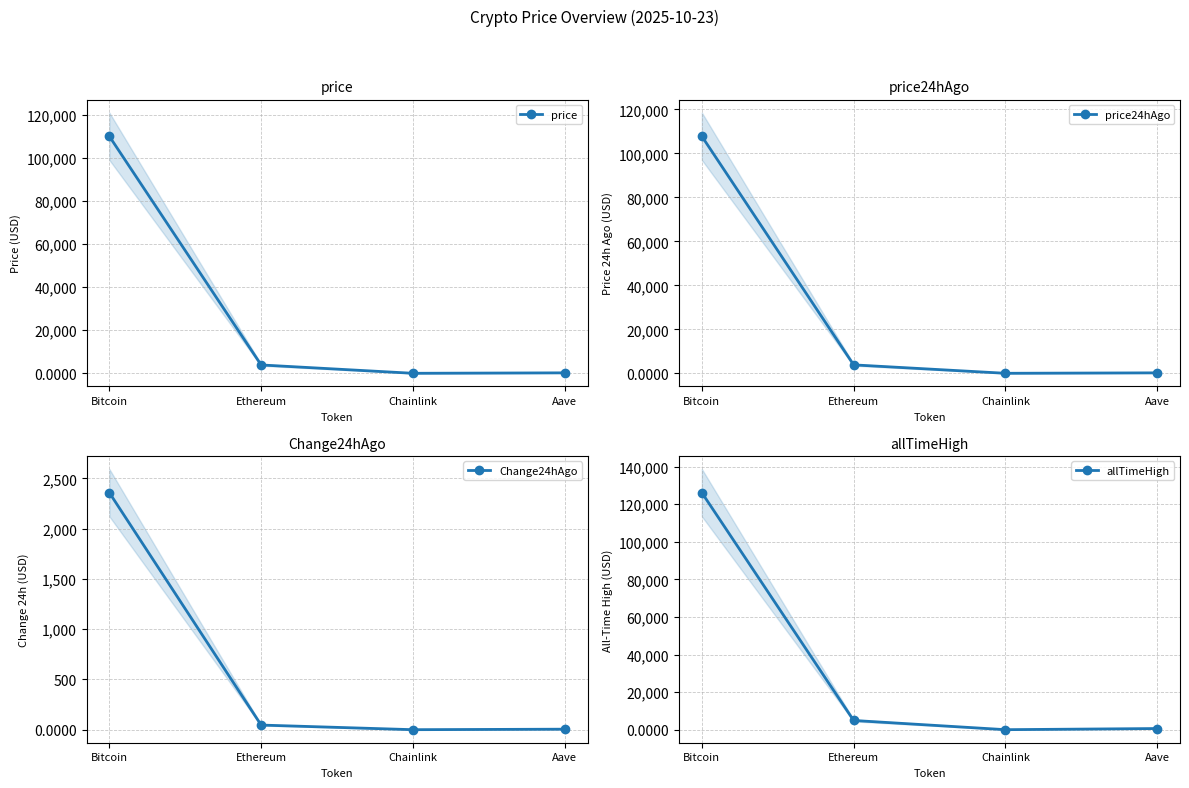

What is the difference between the second highest and minimum values in the price series?

3872.9